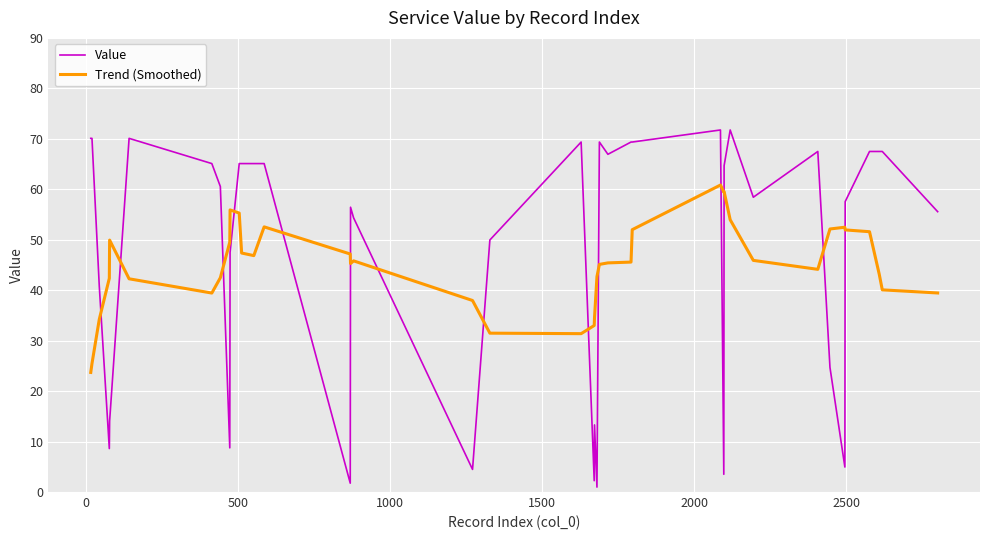

List the series in order of their peak value, lowest first.

Trend (Smoothed), Value